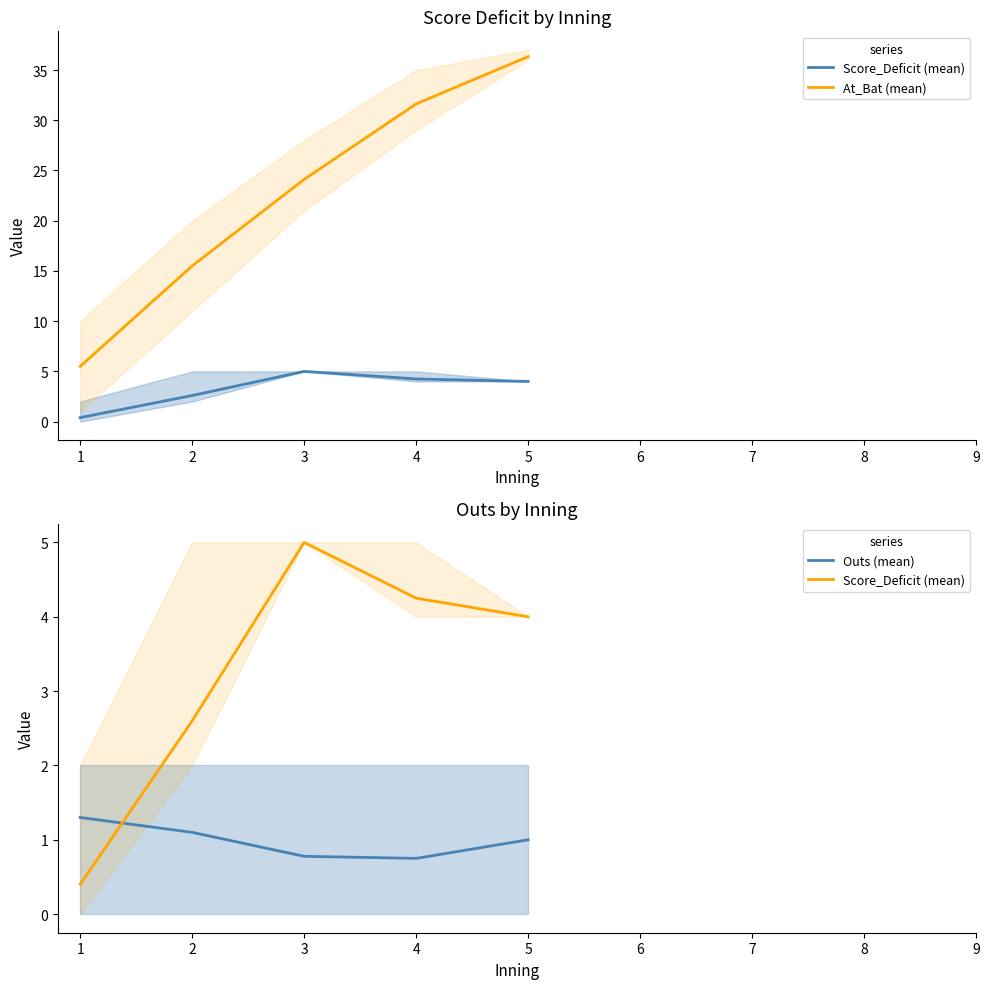

The Score_Deficit (mean) series shows 7.6 at 3. True or false?

False